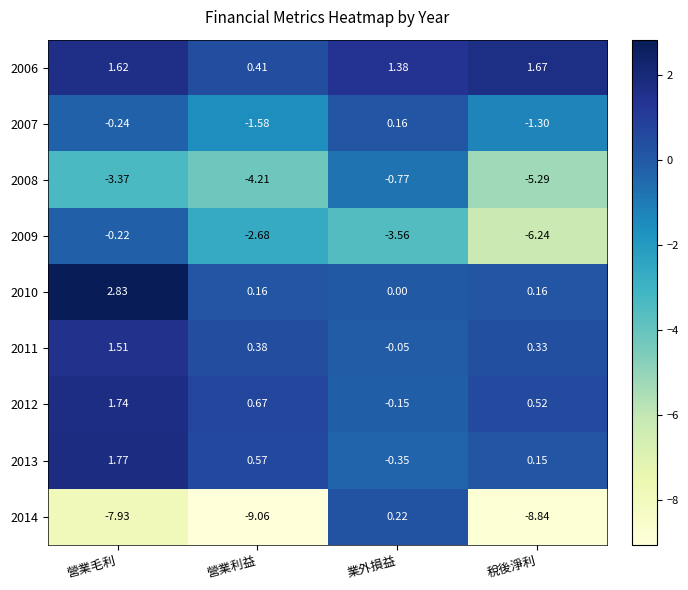

List the series in order of their peak value, lowest first.

2008, 2009, 2007, 2014, 2011, 2006, 2012, 2013, 2010